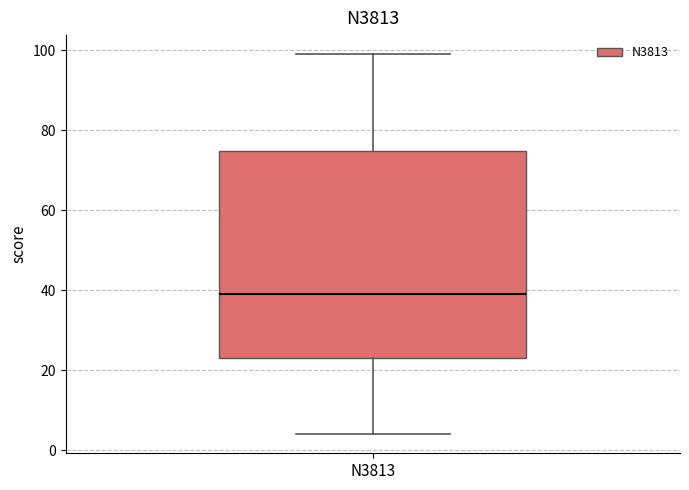

Read this box plot against the y-axis: the position of the median line, the range covered by the box, and the ends of both whiskers. The values are not printed on the chart, so give them approximately, as read against the axis.

median 40, box 24 to 74, whiskers 4 to 100